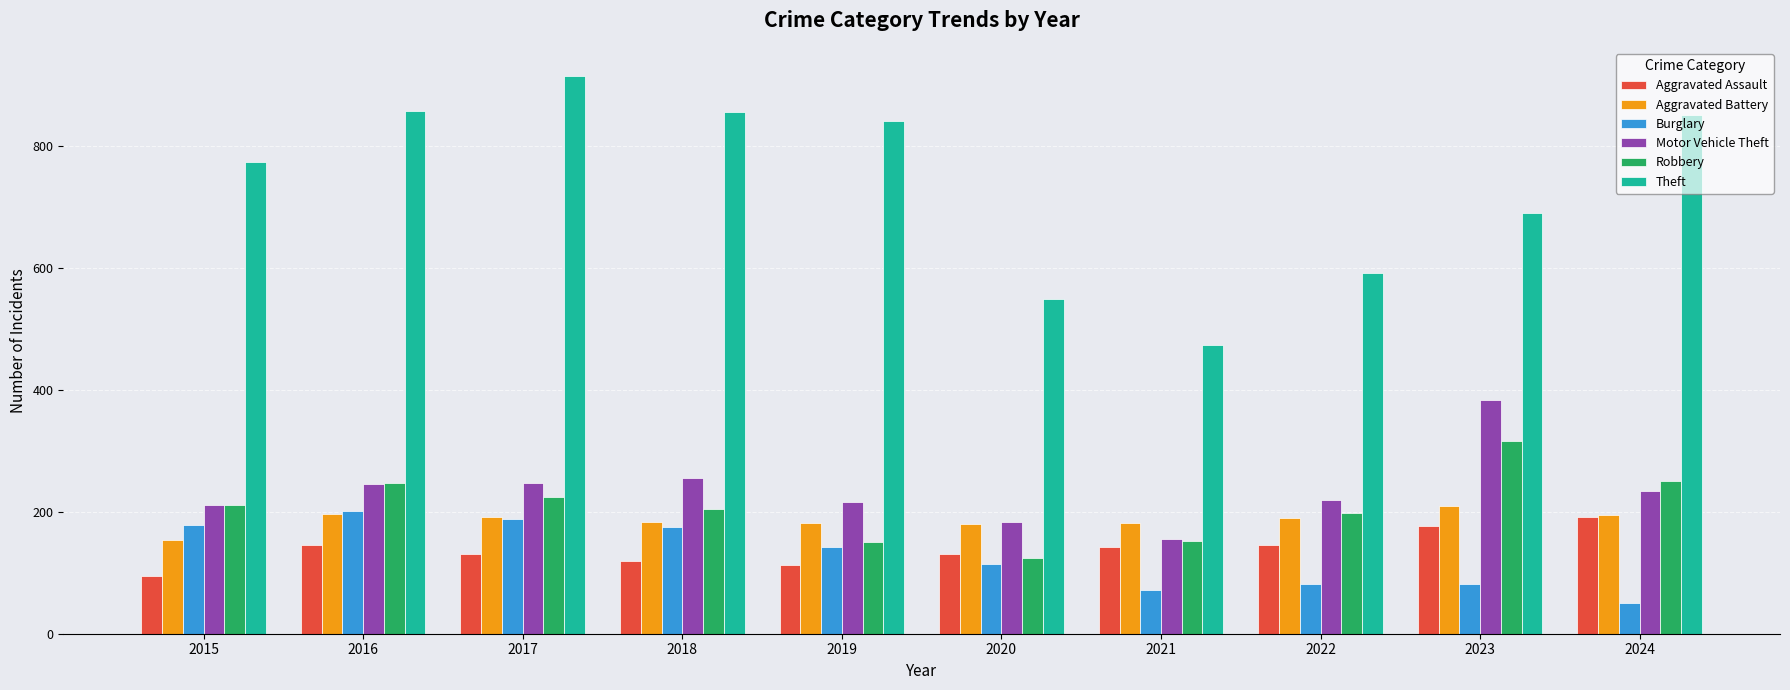

What is the difference between the second highest and minimum values in the Burglary series?

139